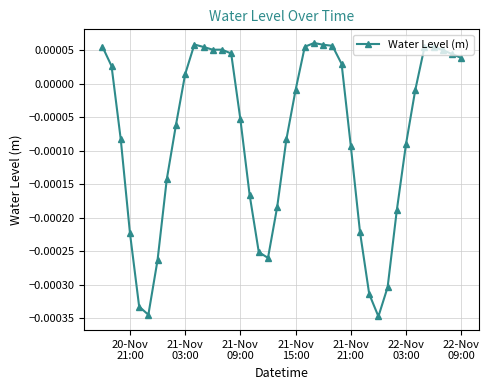

True or false: there are more than 0 points higher than both neighbors.

True